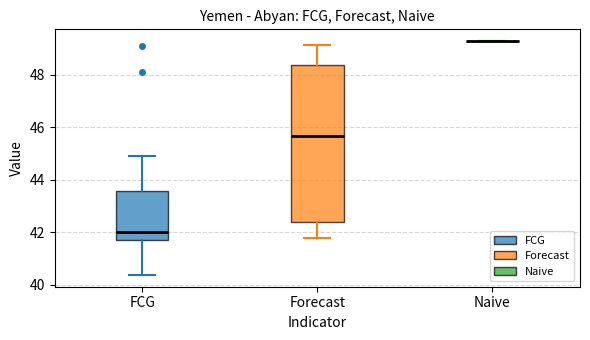

Which box is the tallest, from its lower edge to its upper edge?

Forecast